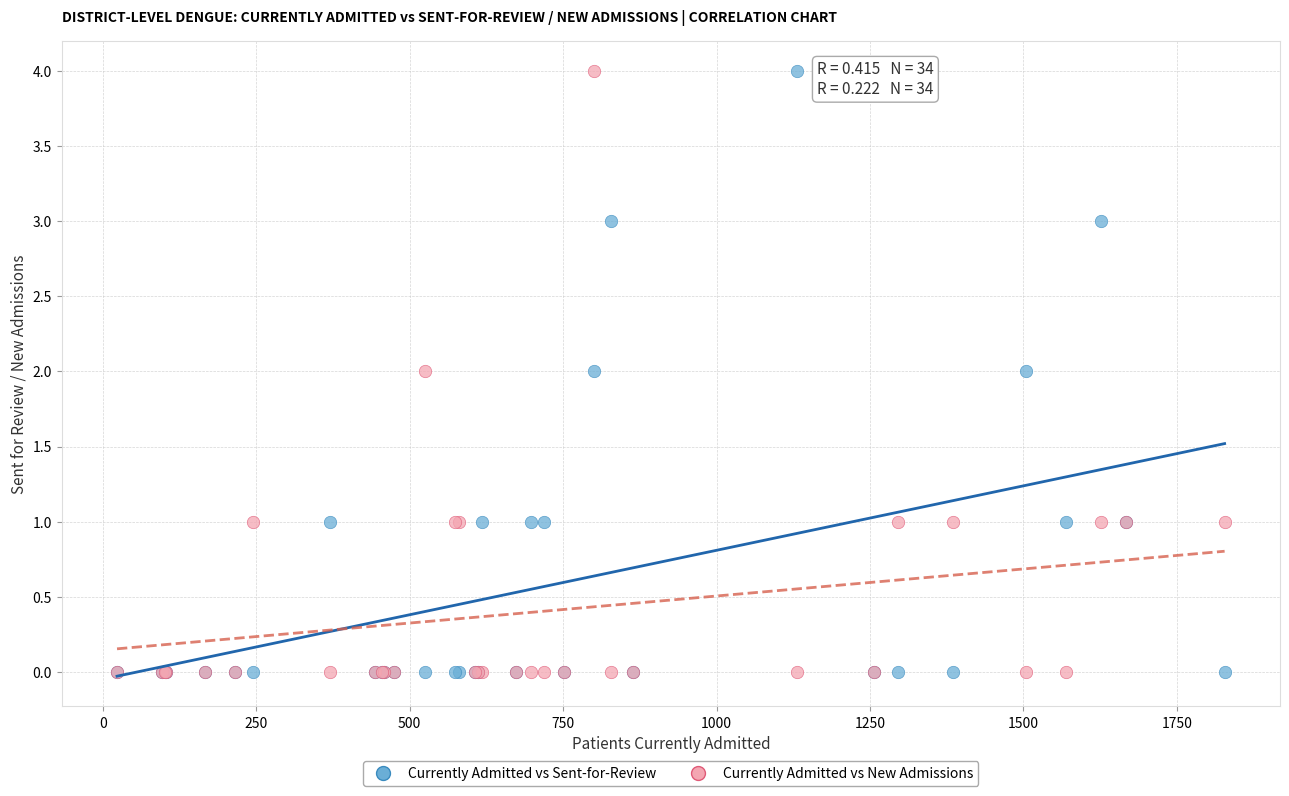

What are all the series names shown in the legend?

Currently Admitted vs Sent-for-Review, Currently Admitted vs New Admissions